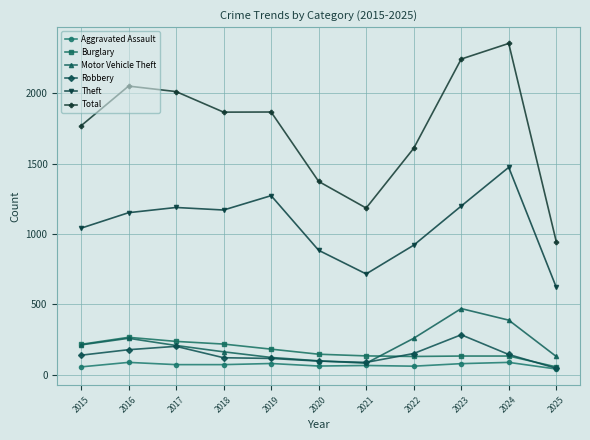

How many categories are shown in the chart?

11